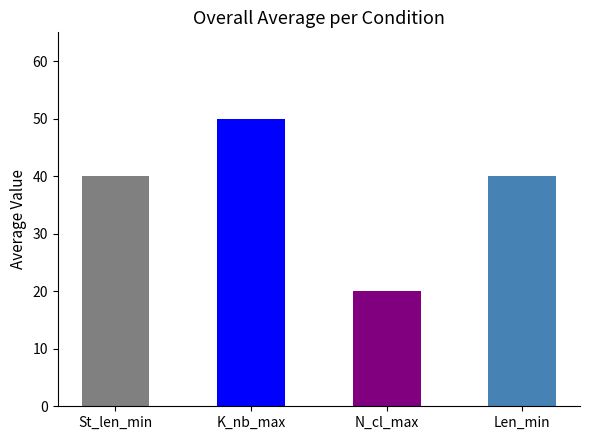

Which label corresponds to the largest value in the chart?

K_nb_max